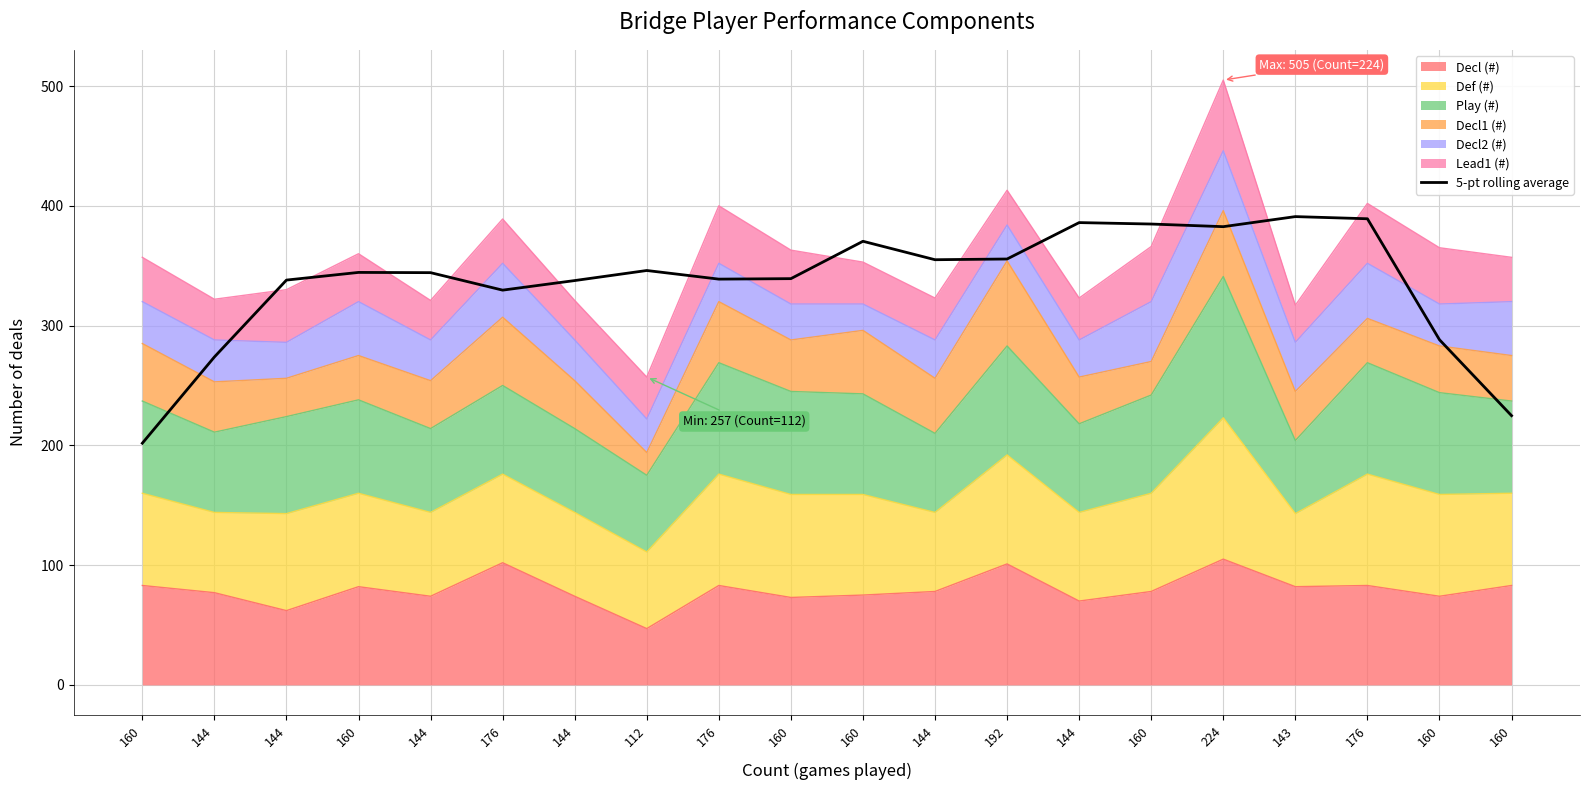

What is the average value?

336.1